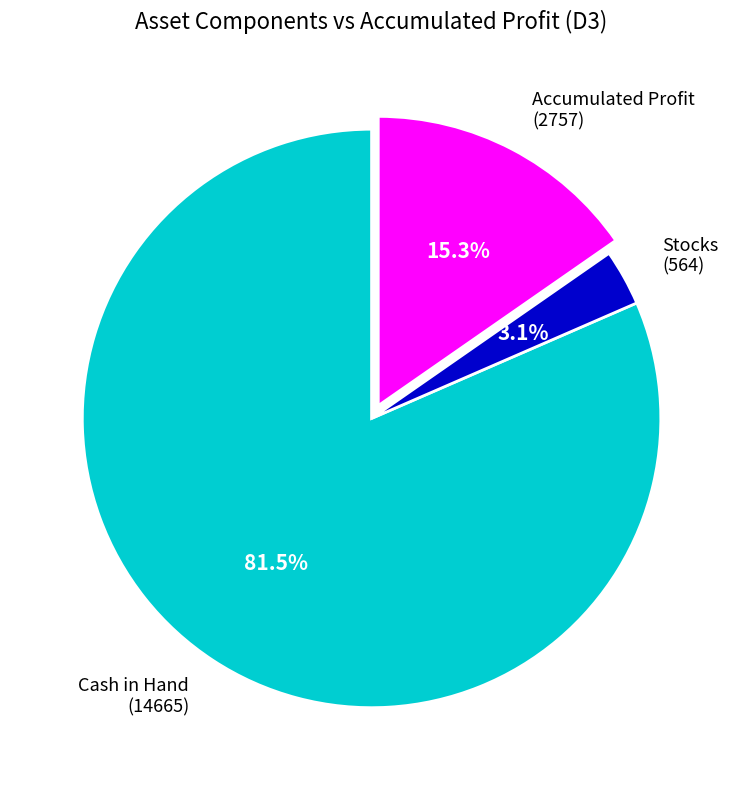

Count the number of slices in the pie.

3